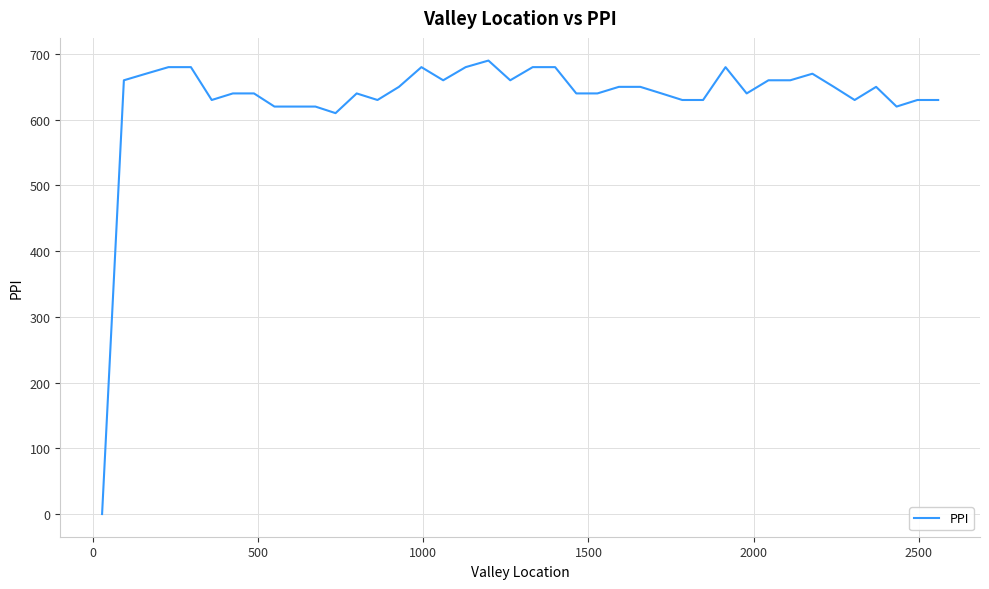

What is the difference between the maximum and minimum values?

690